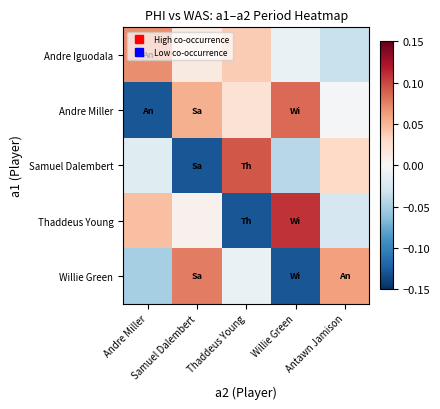

How many data points does each series have?

5